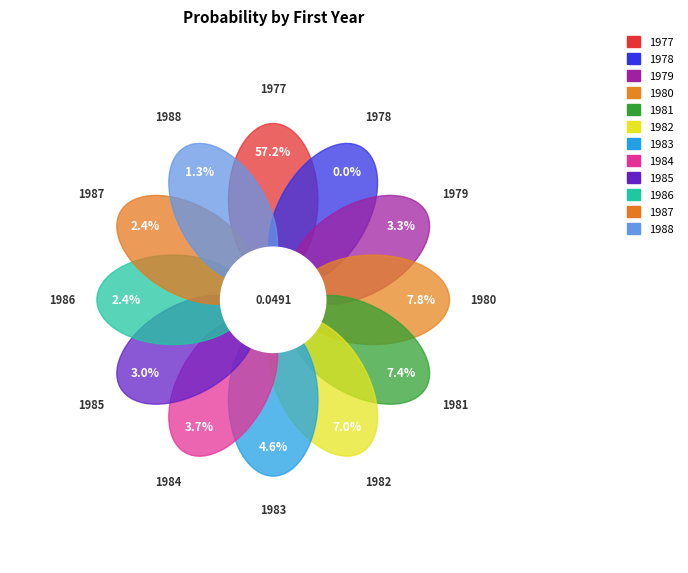

How many segments does this pie chart have?

12